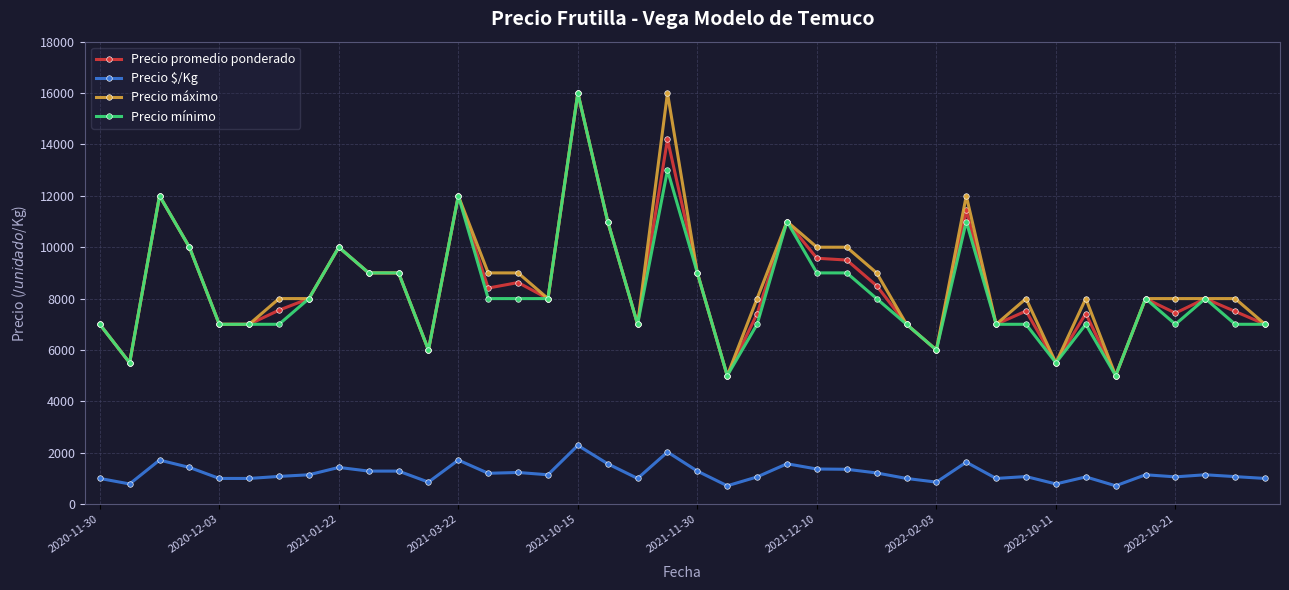

True or false: Precio máximo has more than 1 points higher than both neighbors.

True